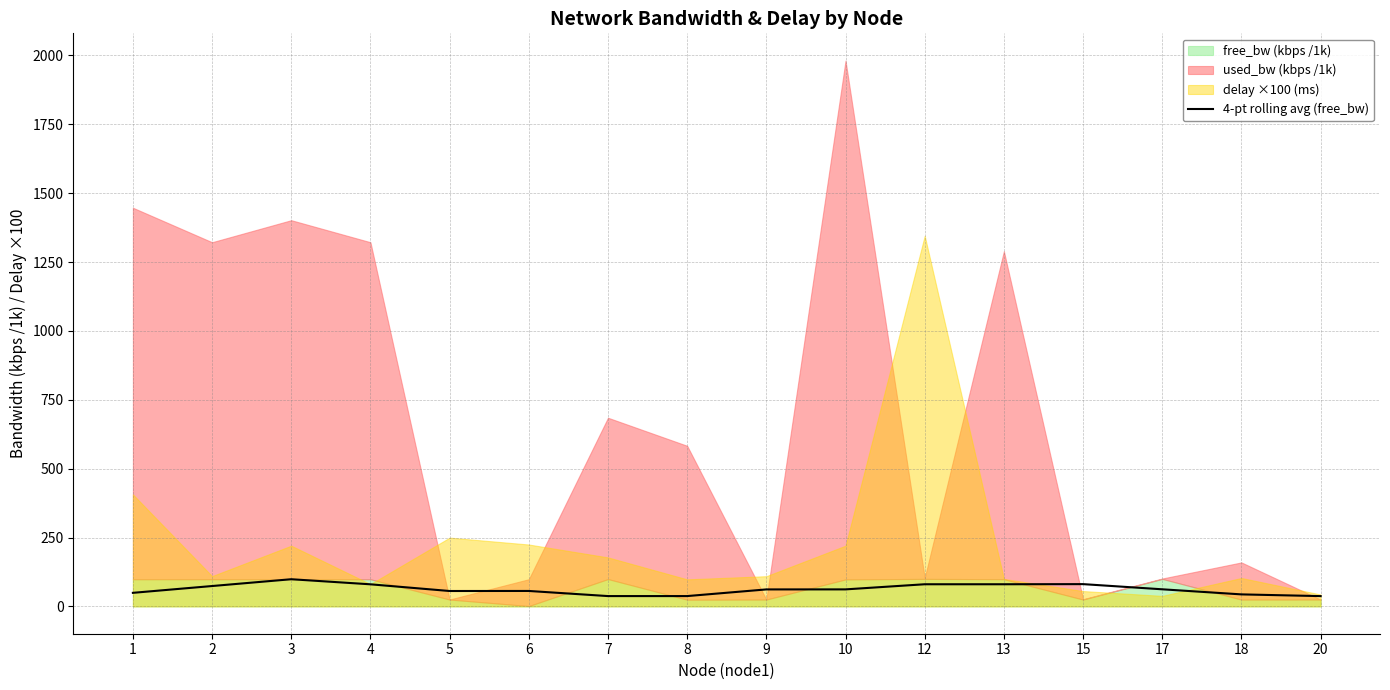

What is the value of the 2nd point from the left?

74.0